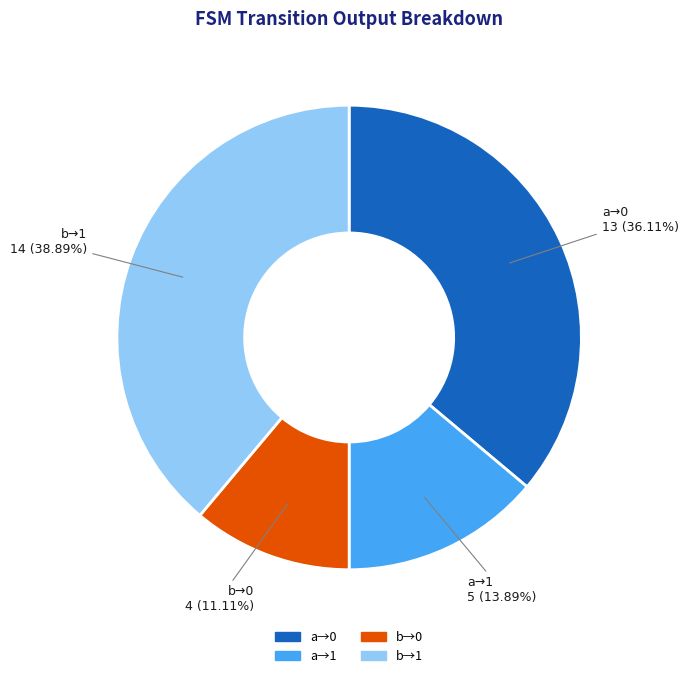

To the nearest percent, what is the average slice percentage?

25%